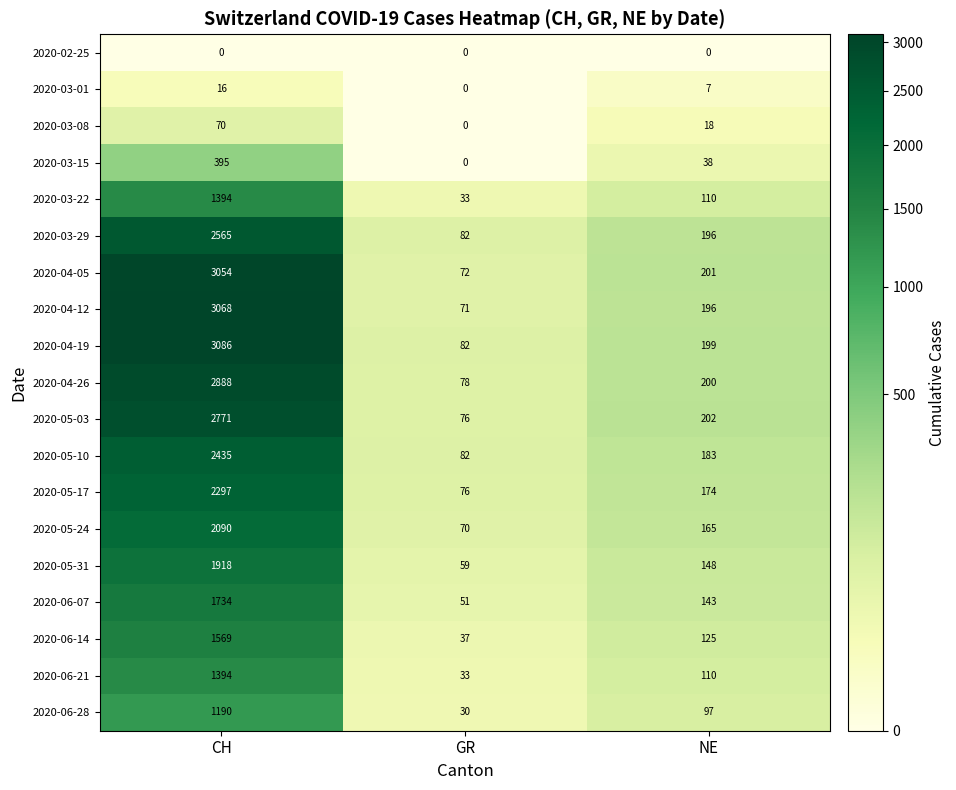

At how many categories does at least one series exceed 2084?

1